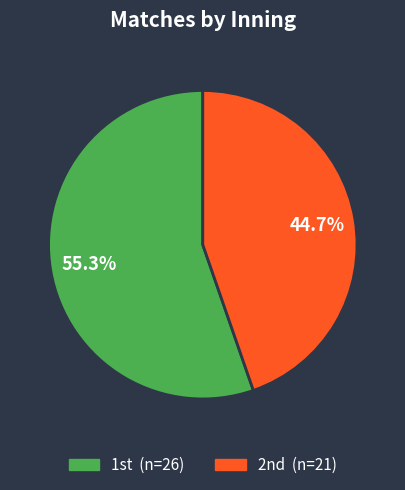

Which slice is the largest?

1st